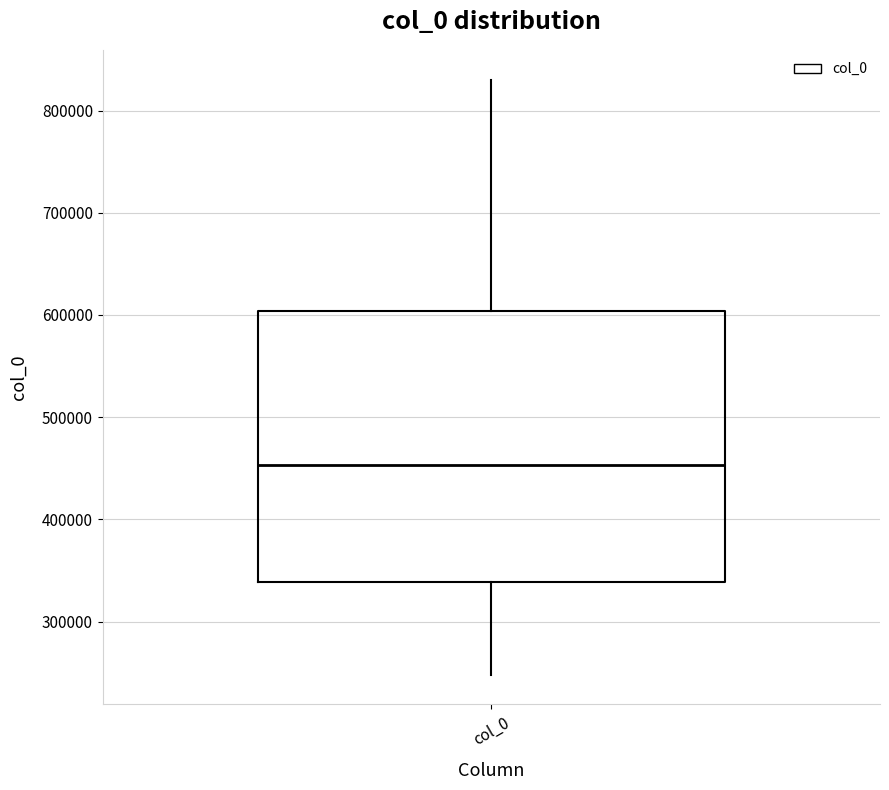

Where does the lower whisker of the box for col_0 end on the y-axis? The values are not printed on the chart, so give them approximately, as read against the axis.

250000